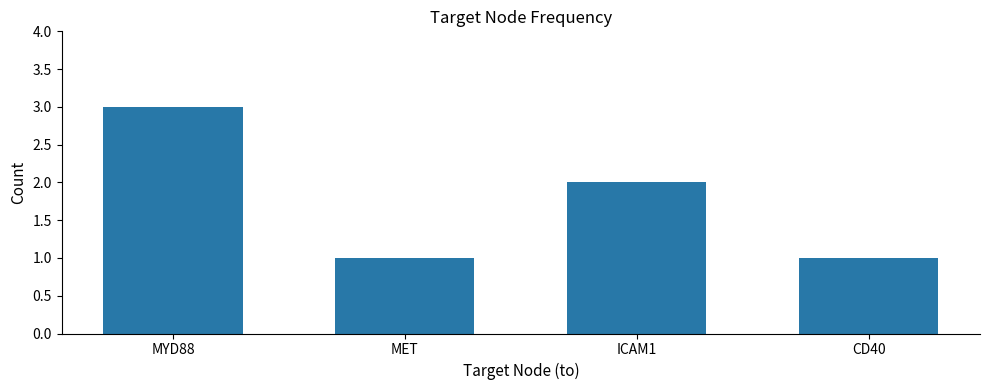

Read the value at MET.

1